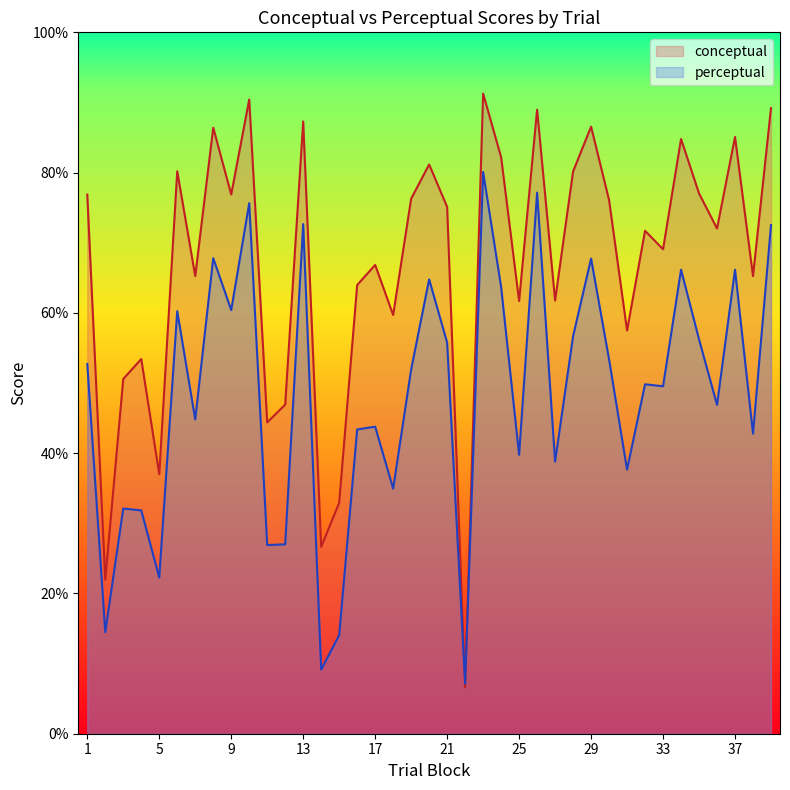

At which label does conceptual first exceed 72?

1